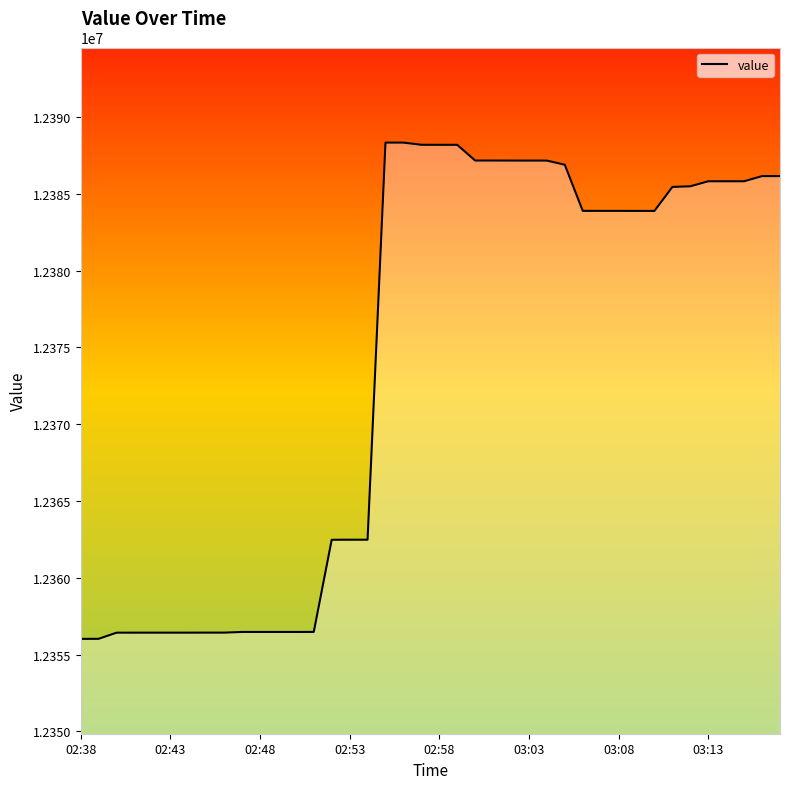

What is the smallest value displayed?

12356020